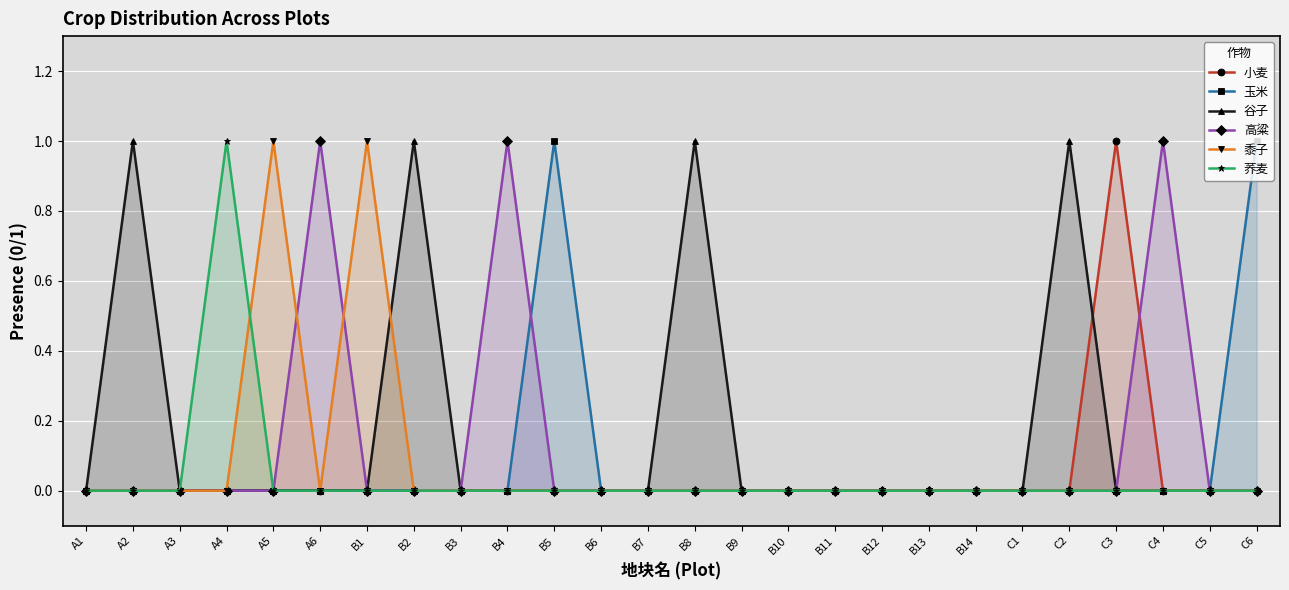

What is the maximum value for 荞麦?

1